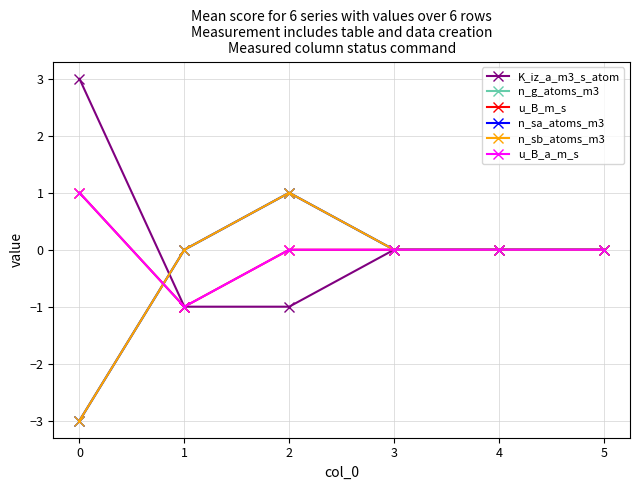

Which series has the widest spread of values?

K_iz_a_m3_s_atom